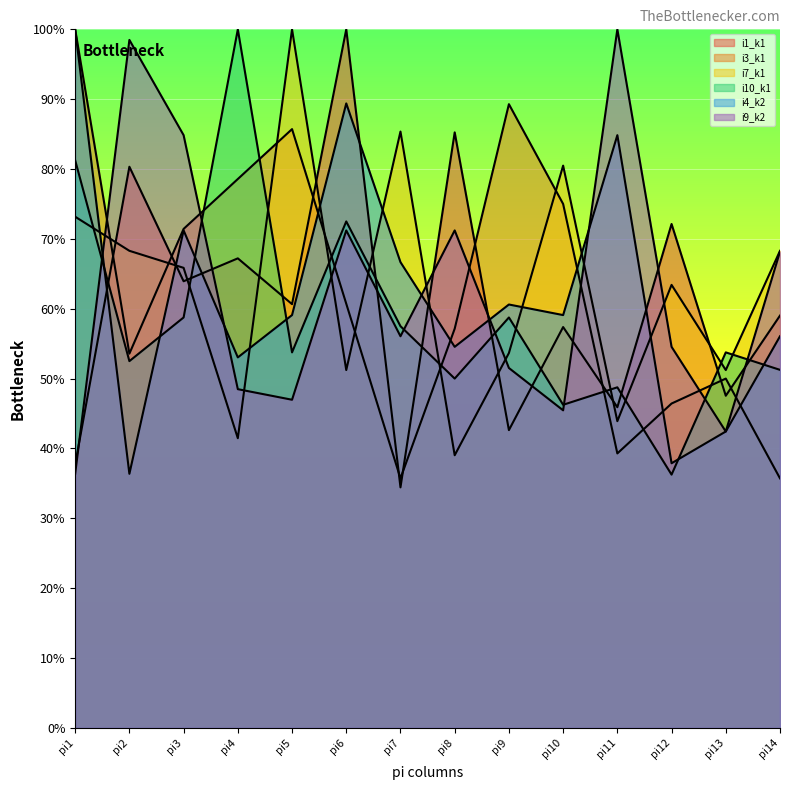

After their last crossing, which series has the higher values: i9_k2 or i7_k1?

i7_k1